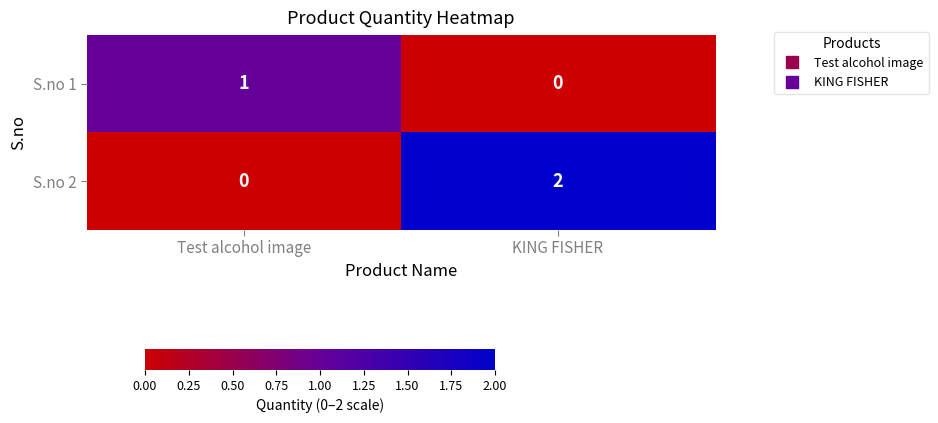

At which category does the chart reach its peak across all series?

KING FISHER